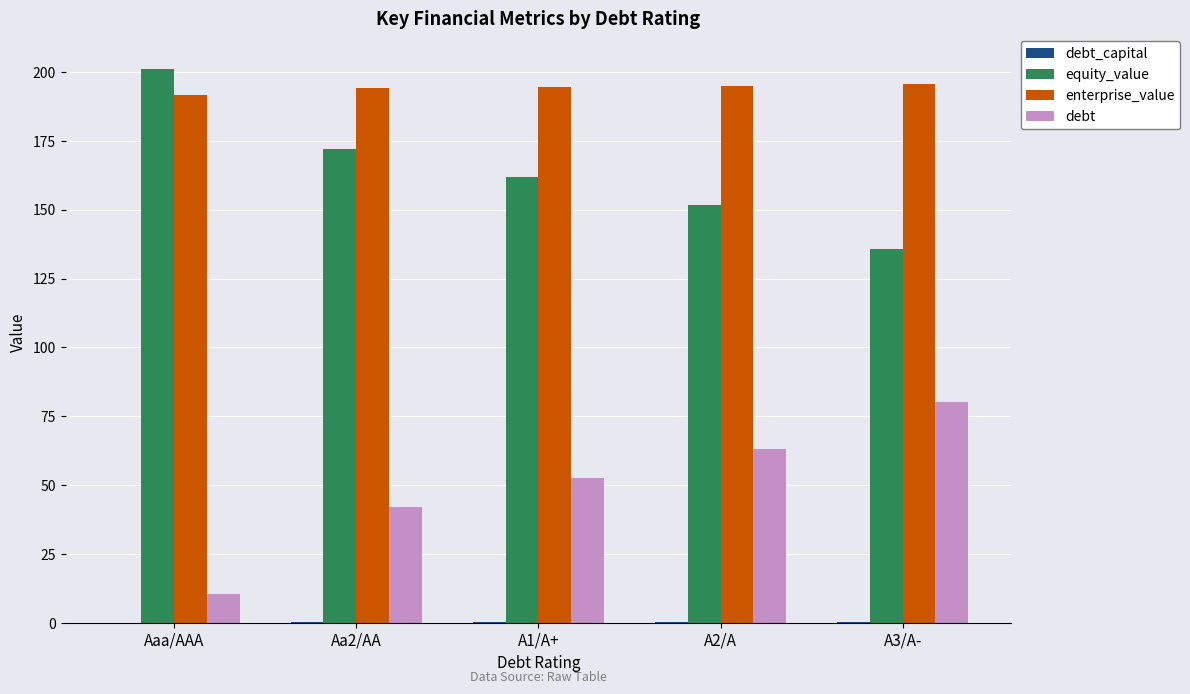

What is the sum of all enterprise_value values?

970.9